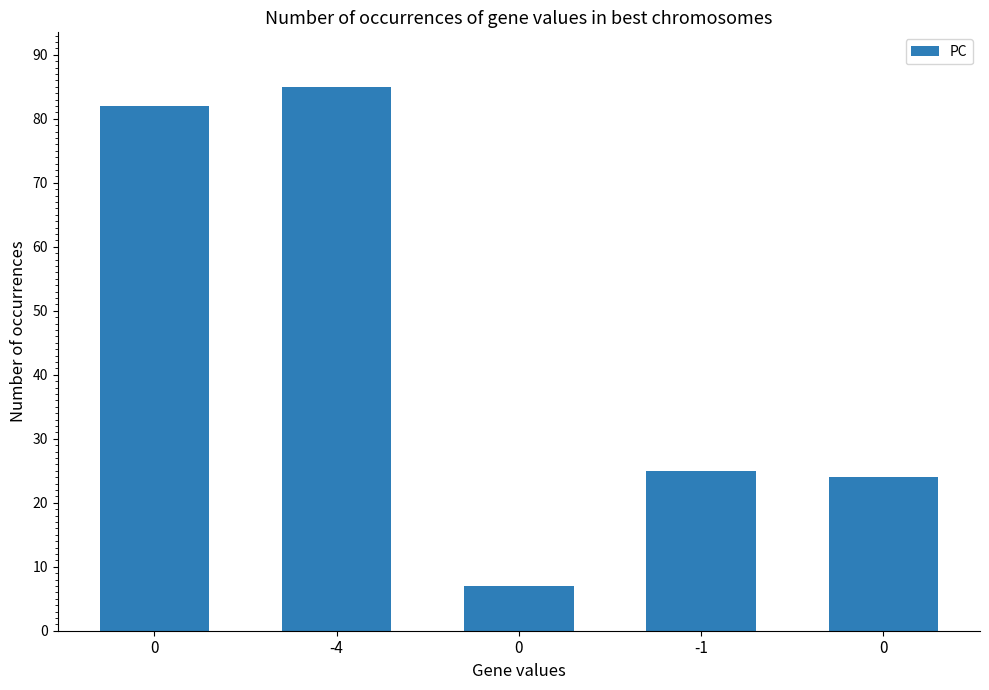

The chart shows a value of 59 at -4. True or false?

False